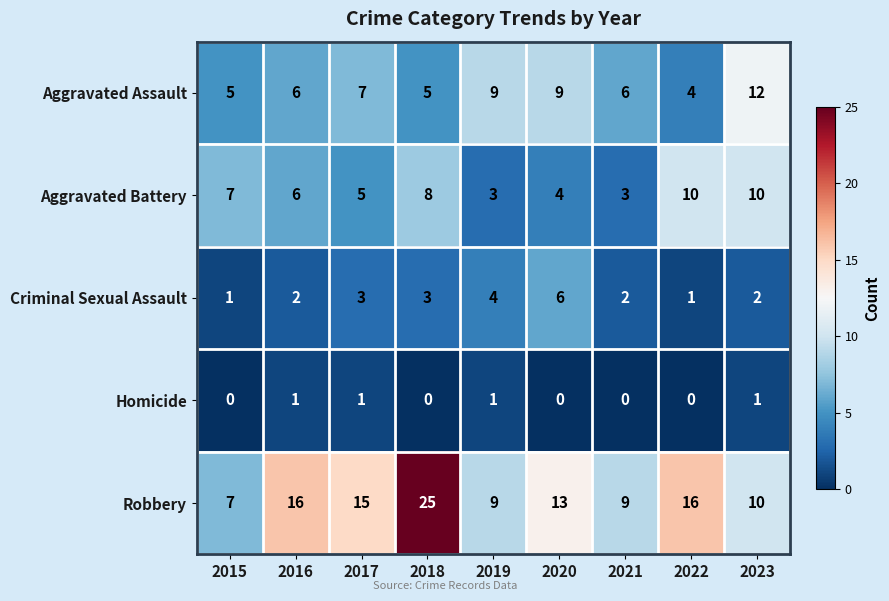

Which series has the largest total across all categories?

Robbery